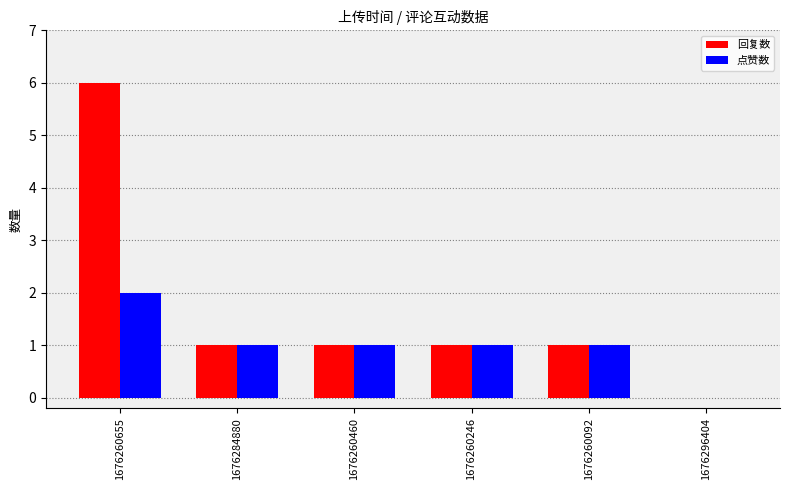

Reading right to left, what are all the values shown in this chart?

回复数: 0	1	1	1	1	6
点赞数: 0	1	1	1	1	2